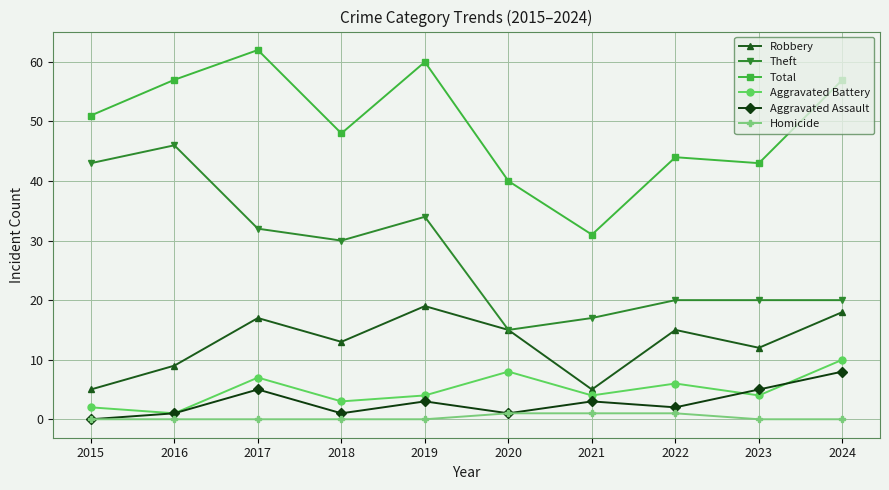

True or false: Aggravated Battery has a value of 8 at 2020.

True